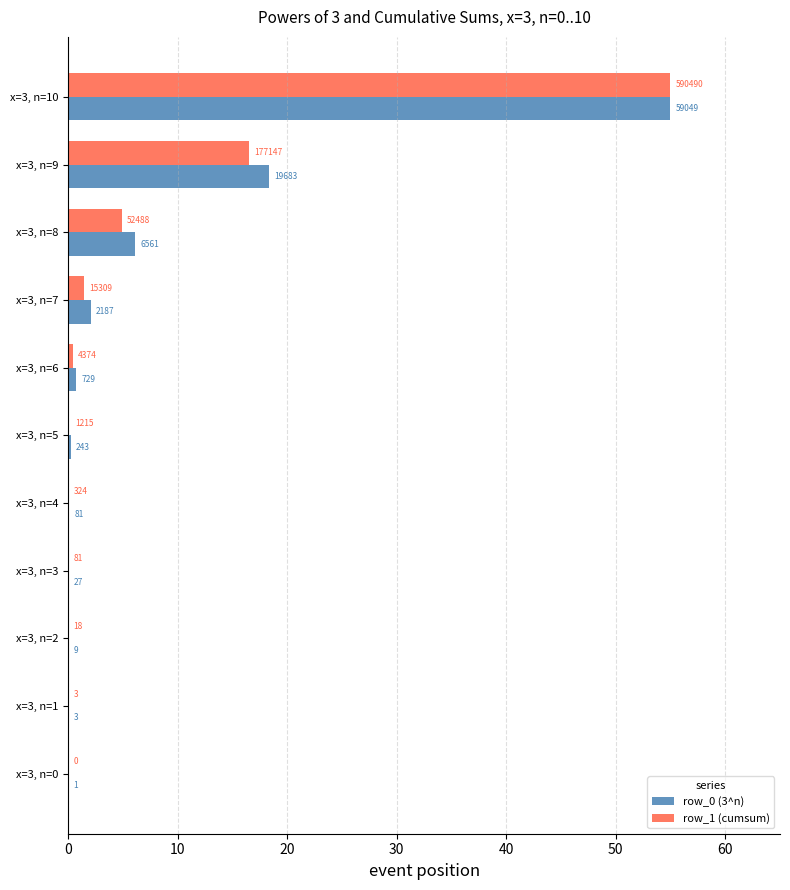

What are all the series names shown in the legend?

row_0 (3^n), row_1 (cumsum)